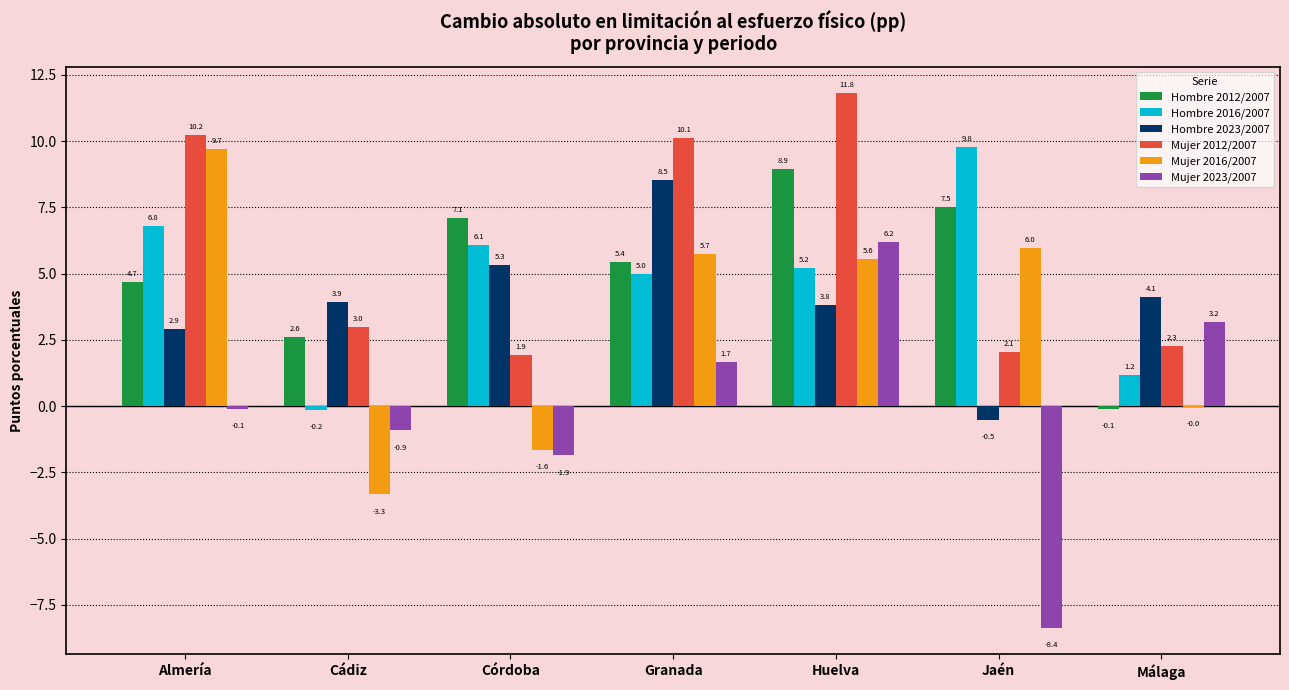

The value of Mujer 2012/2007 at Almería is 10.2. True or false?

True